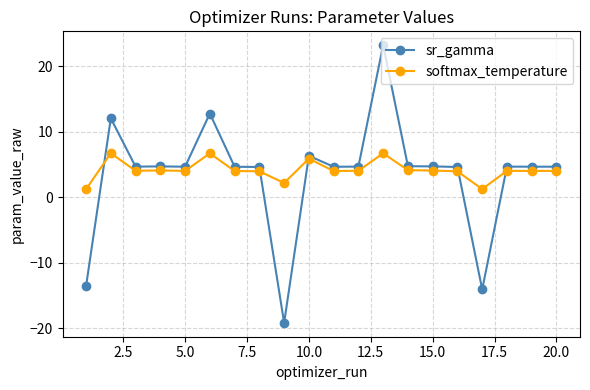

Rank the series by their maximum value, from lowest to highest.

softmax_temperature, sr_gamma